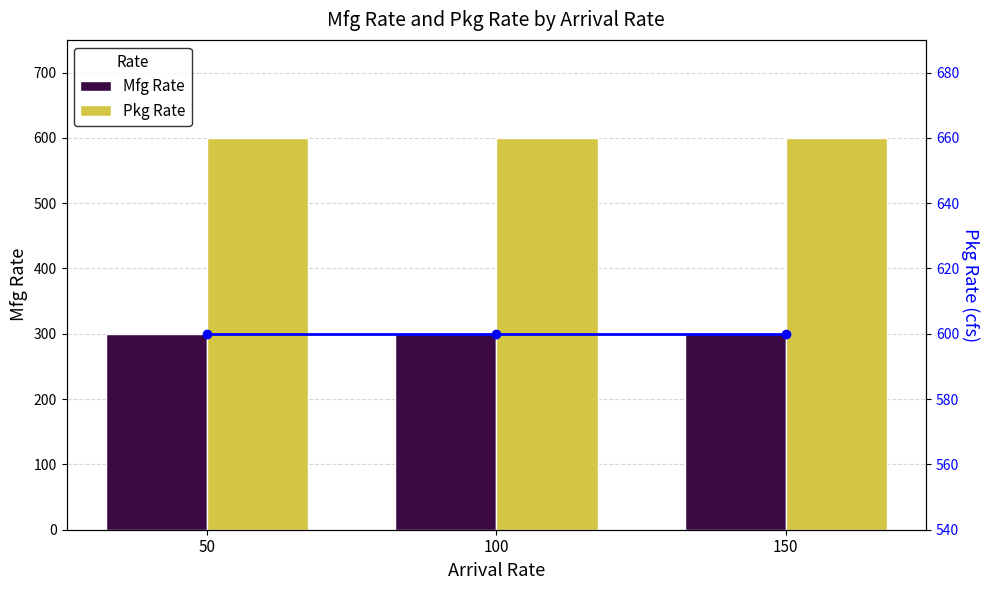

At which label is Pkg Rate (line) closest to 600?

50